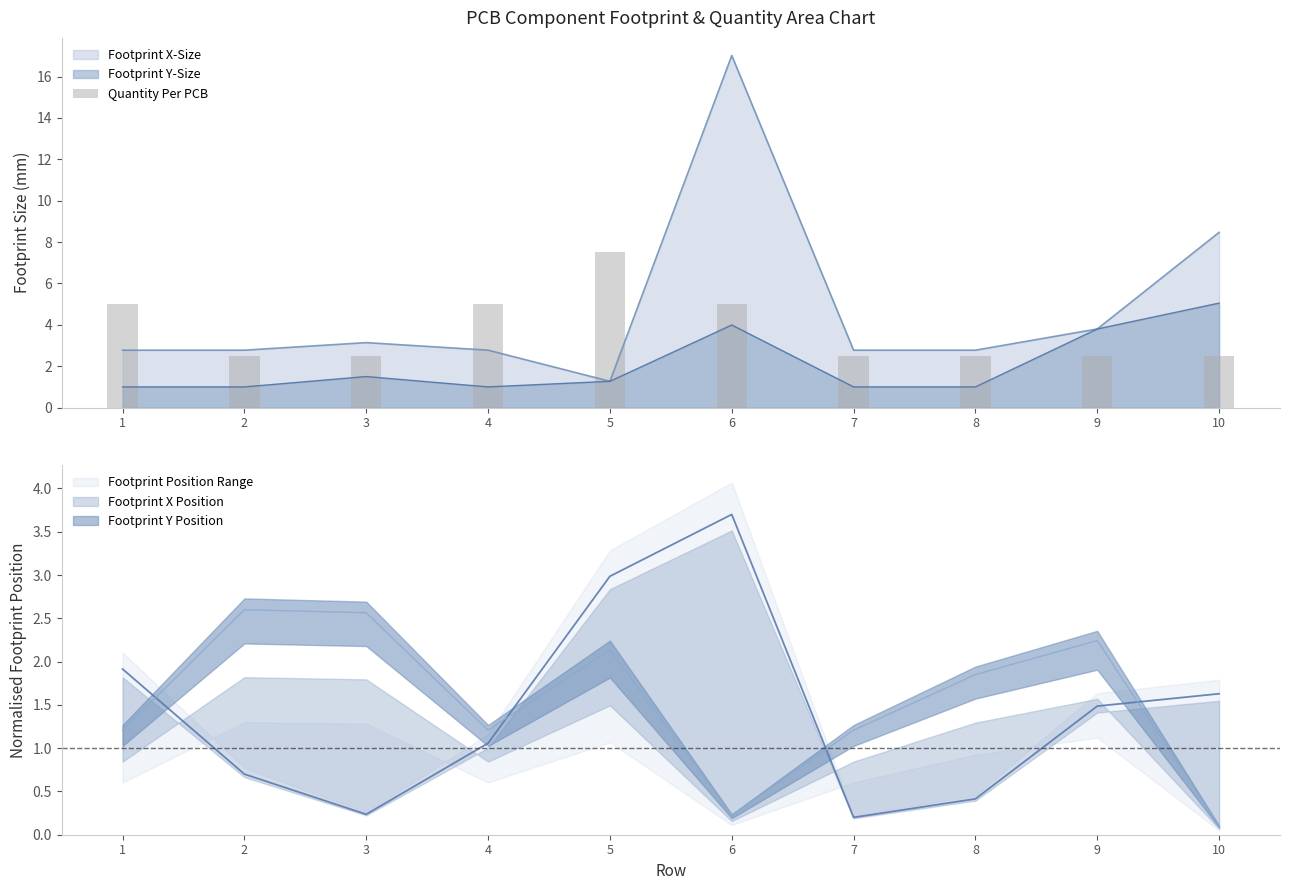

At which label does Footprint X-Size reach its peak?

6